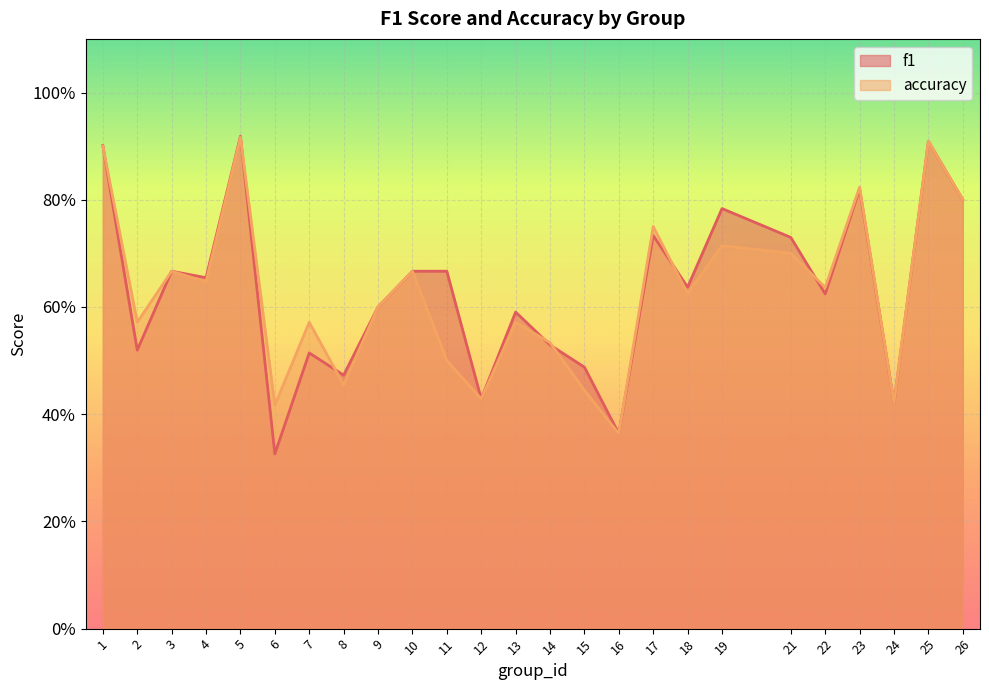

What is the difference between the second highest and minimum values in the accuracy series?

0.5